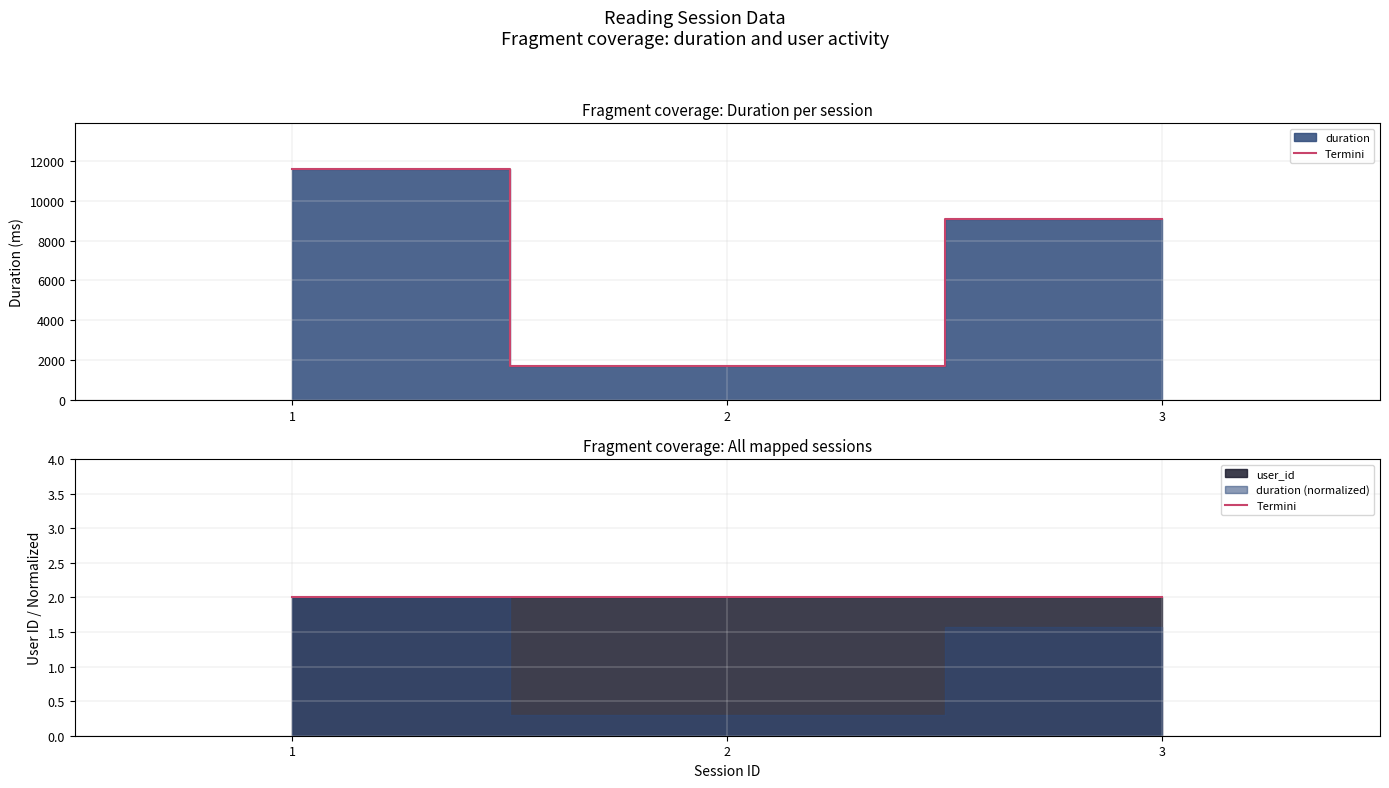

List the labels in order of value, largest first.

1, 3, 2